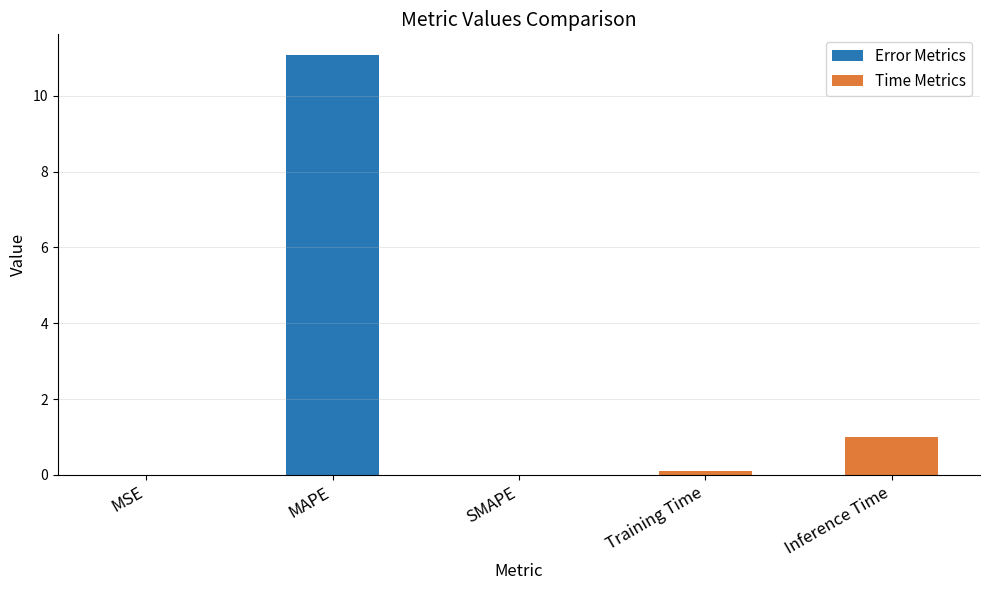

At which category does the chart reach its peak across all series?

MAPE